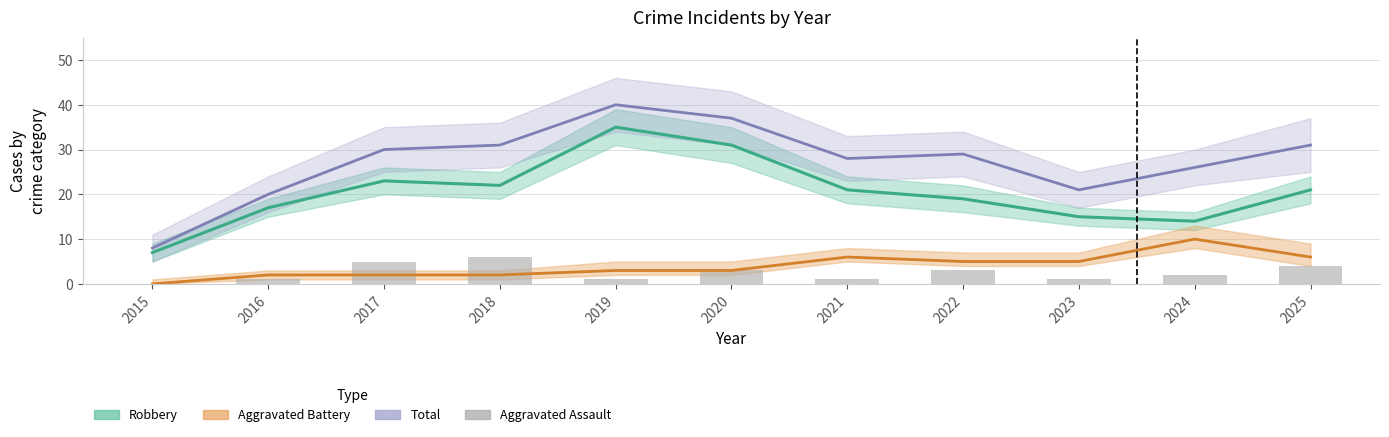

How many bars are there in total?

11